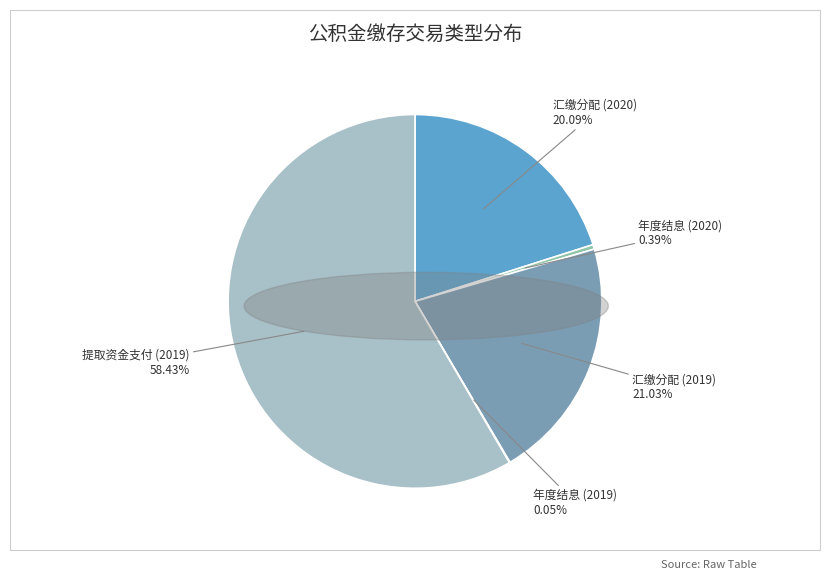

Is there a majority slice in this chart?

Yes